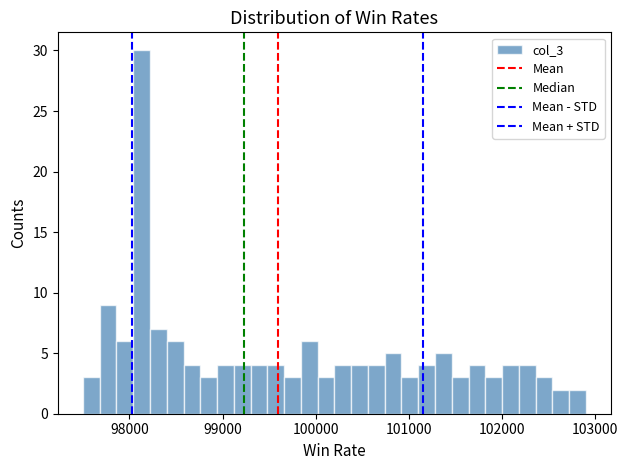

Around what value on the x-axis is the tallest bar? Give the approximate position of its centre, as read against the axis.

98100